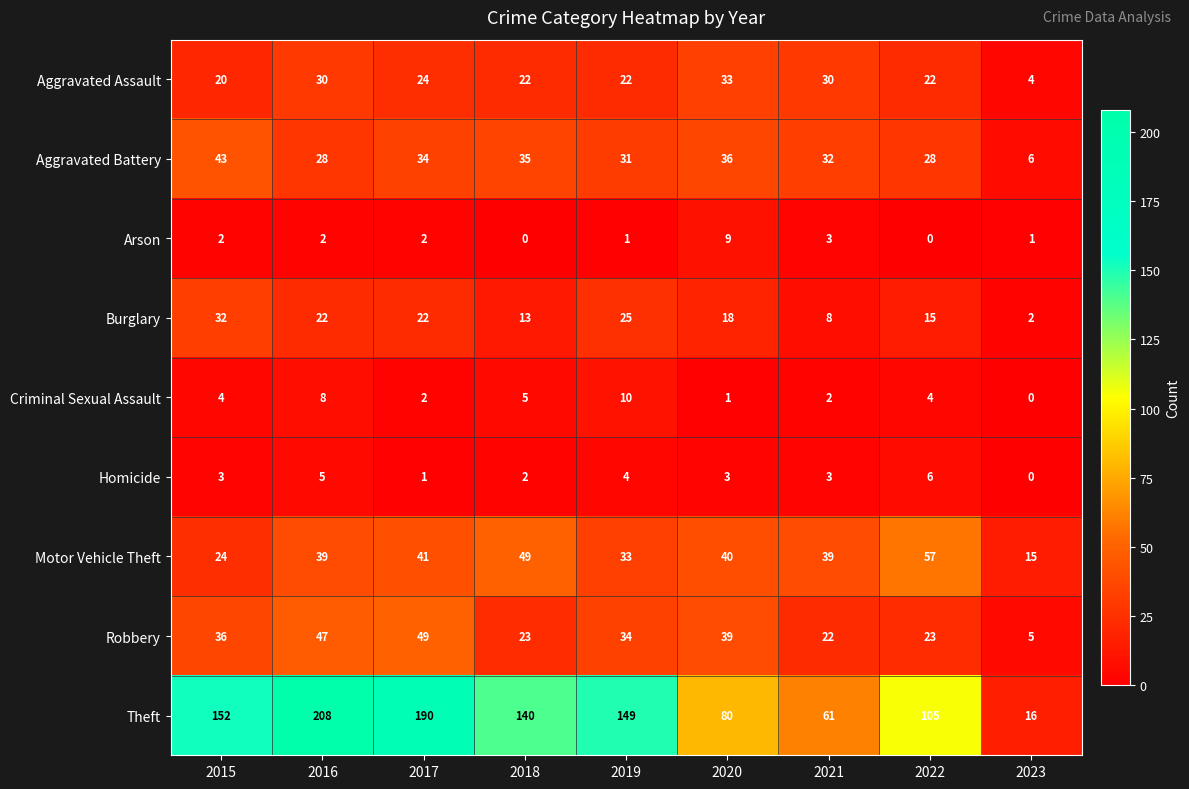

Which series has the widest spread of values?

Theft